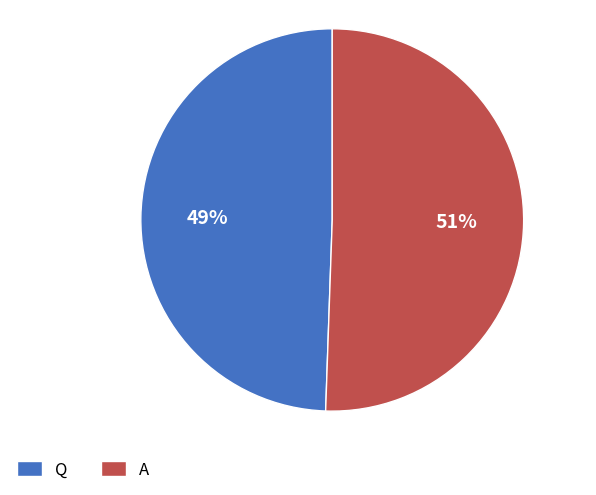

Rank the categories by value from lowest to highest.

Q, A